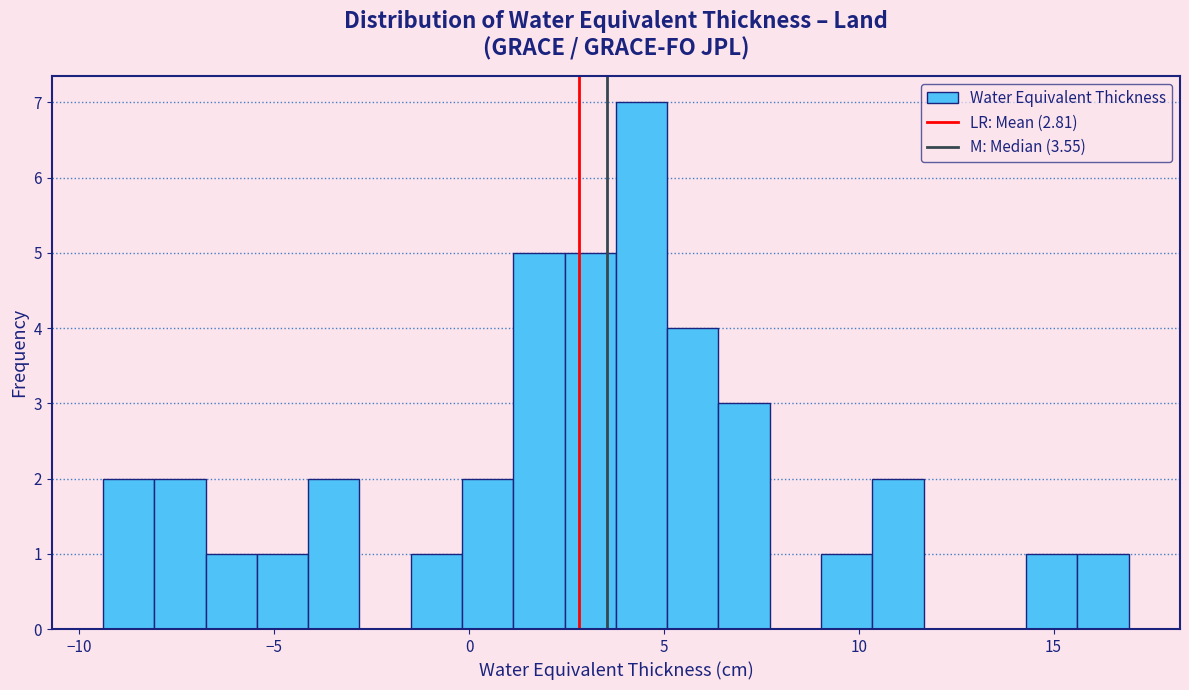

Read against the x-axis, roughly where is the centre of the tallest bar?

4.5